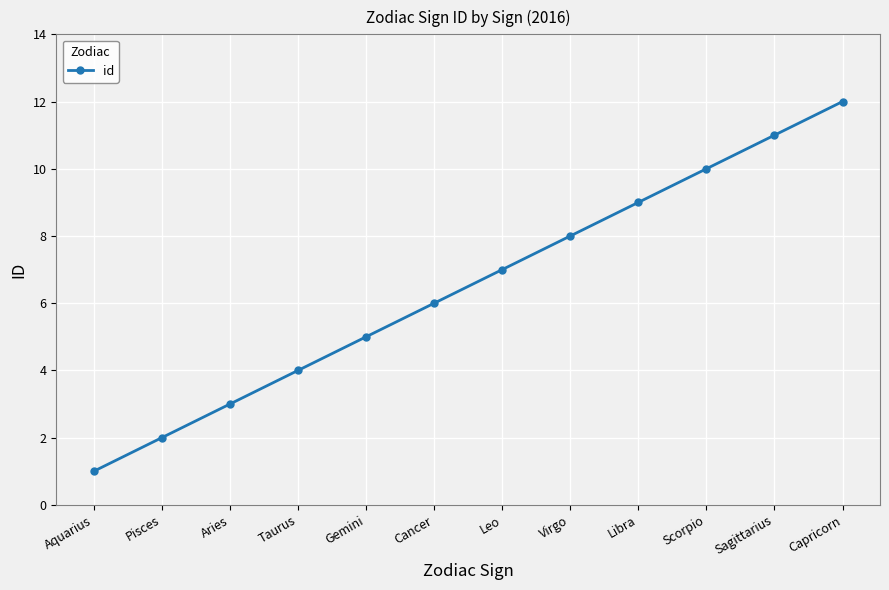

True or false: the data shows 12 at Leo.

False